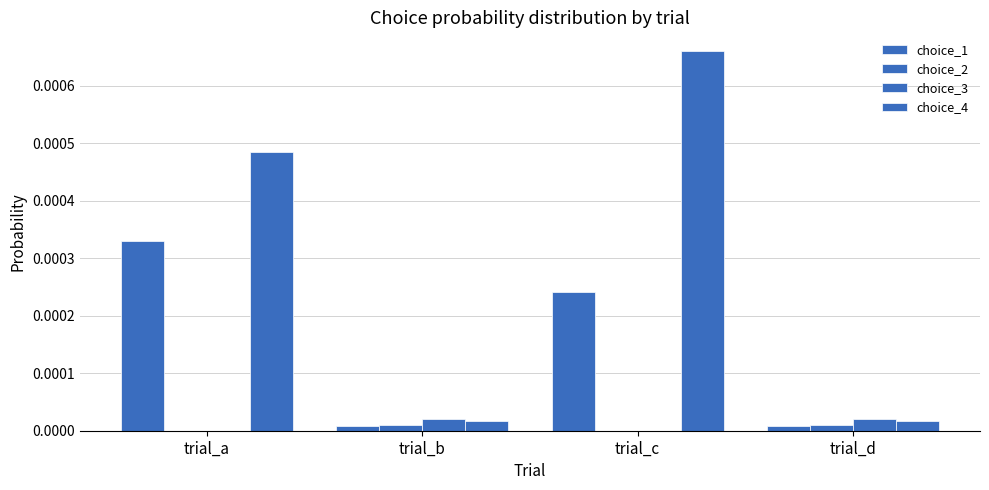

Count the number of data series in this chart.

4